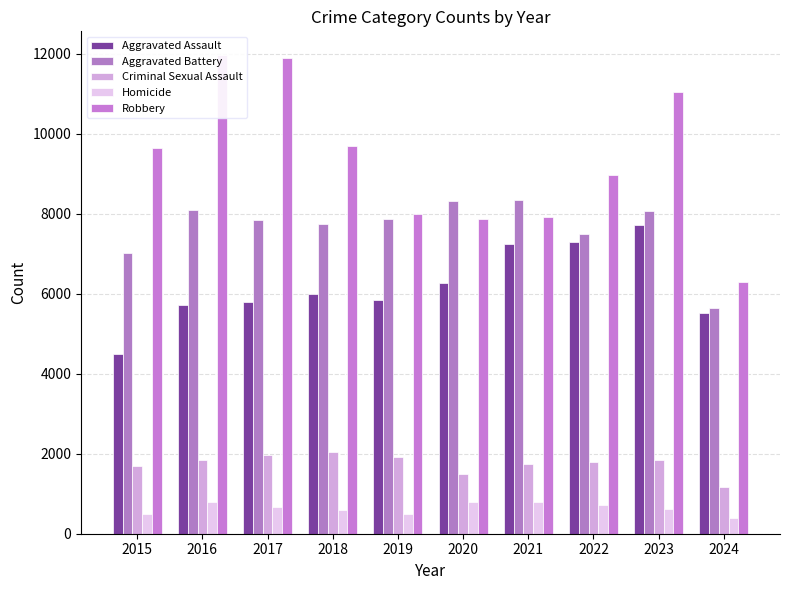

Reading right to left, transcribe all the data shown in this chart.

Aggravated Assault: 5508	7710	7280	7242	6265	5841	6002	5793	5713	4480
Aggravated Battery: 5651	8077	7491	8347	8320	7858	7735	7845	8086	7019
Criminal Sexual Assault: 1180	1831	1799	1741	1487	1914	2033	1976	1851	1703
Homicide: 404	626	724	804	787	499	588	672	786	496
Robbery: 6291	11053	8963	7920	7855	7995	9681	11880	11960	9638